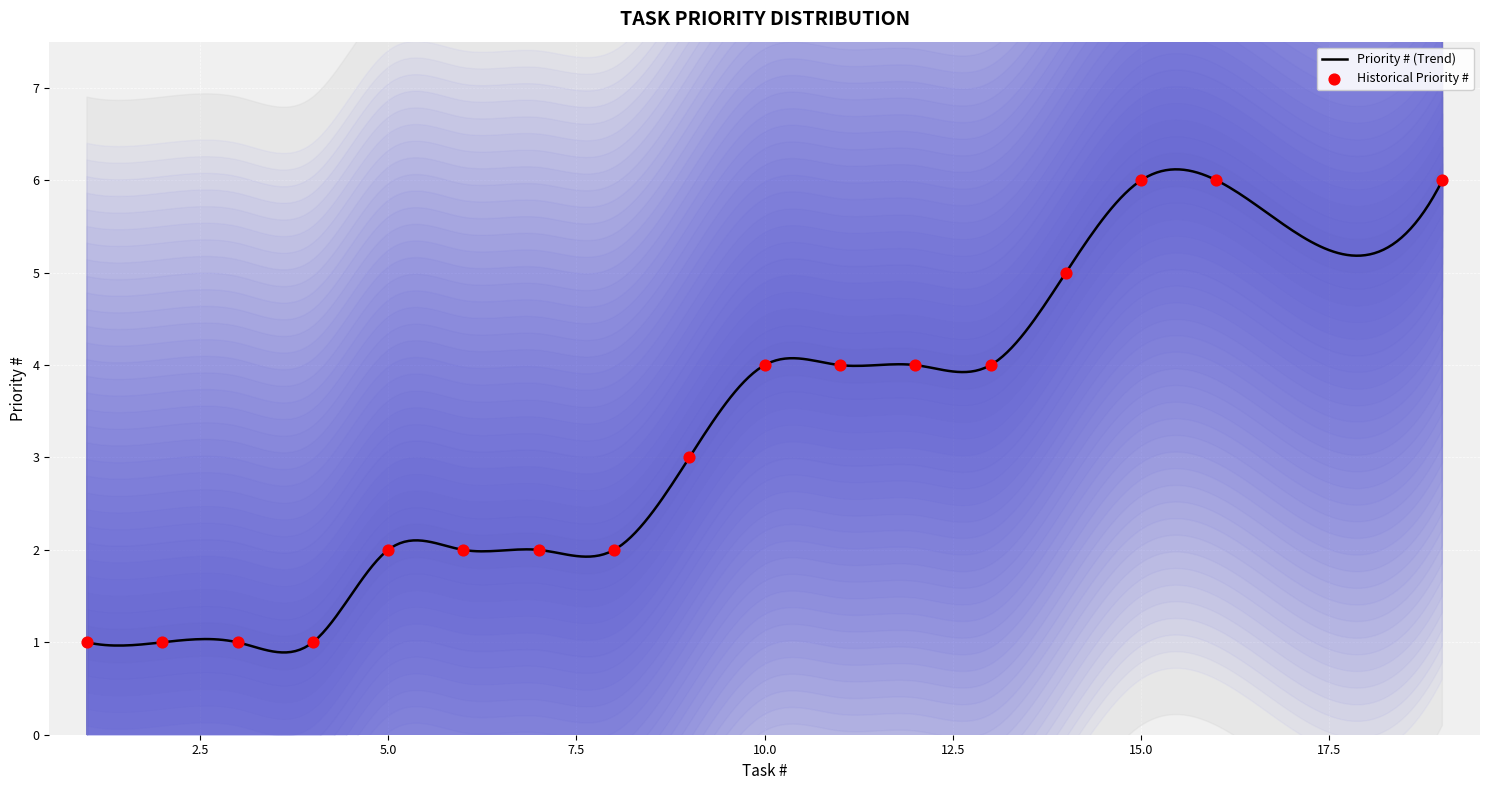

What is the change in value from 1 to 13?

+3